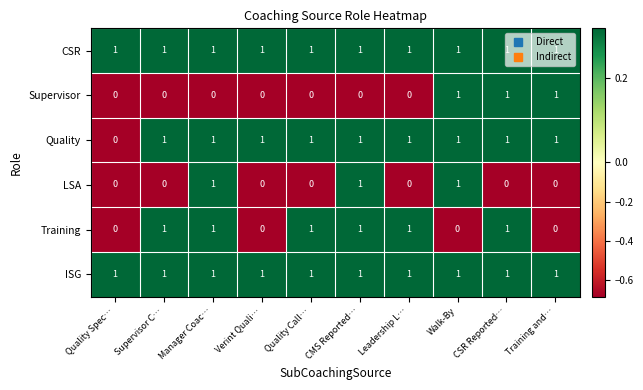

The Supervisor series shows 0 at CMS Reported…. True or false?

True